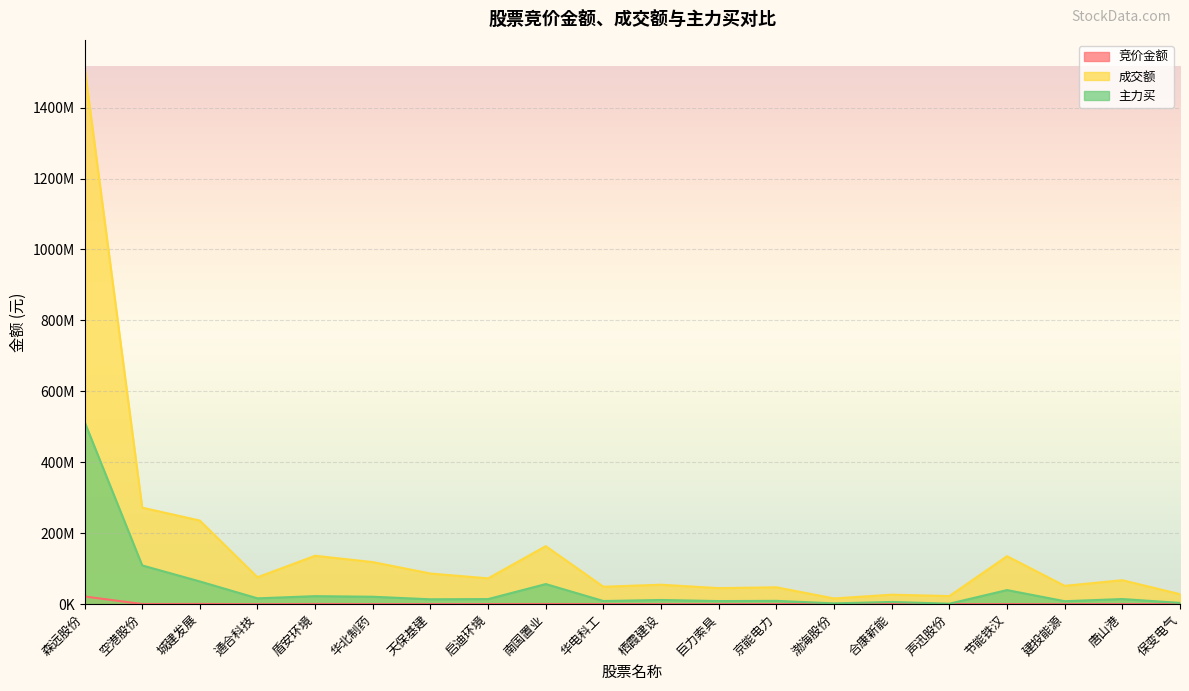

What is the difference between the maximum and minimum values in the 竞价金额 series?

21652220